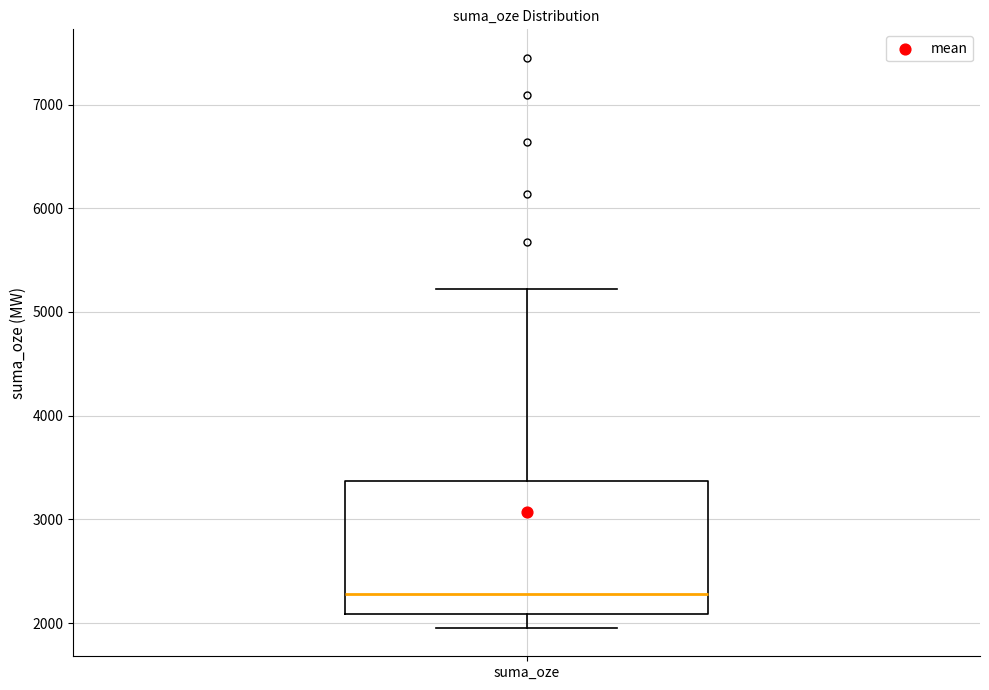

Where does the upper whisker of the box for suma_oze end on the y-axis? The values are not printed on the chart, so give them approximately, as read against the axis.

5200